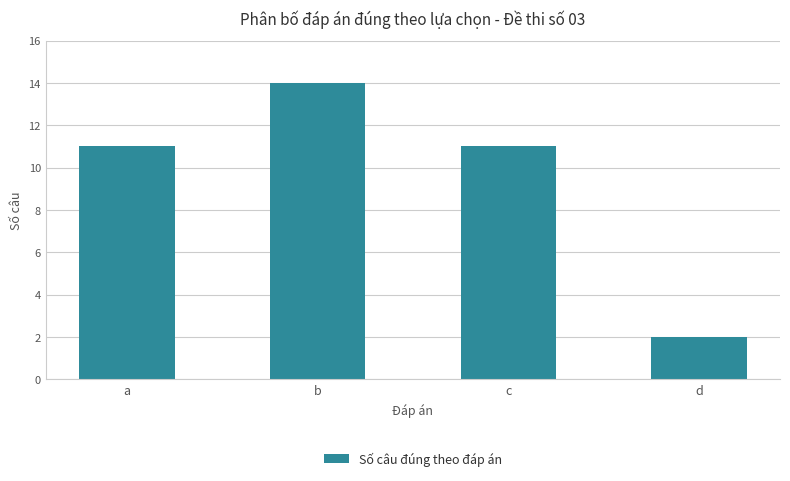

True or false: the data shows 3 at c.

False